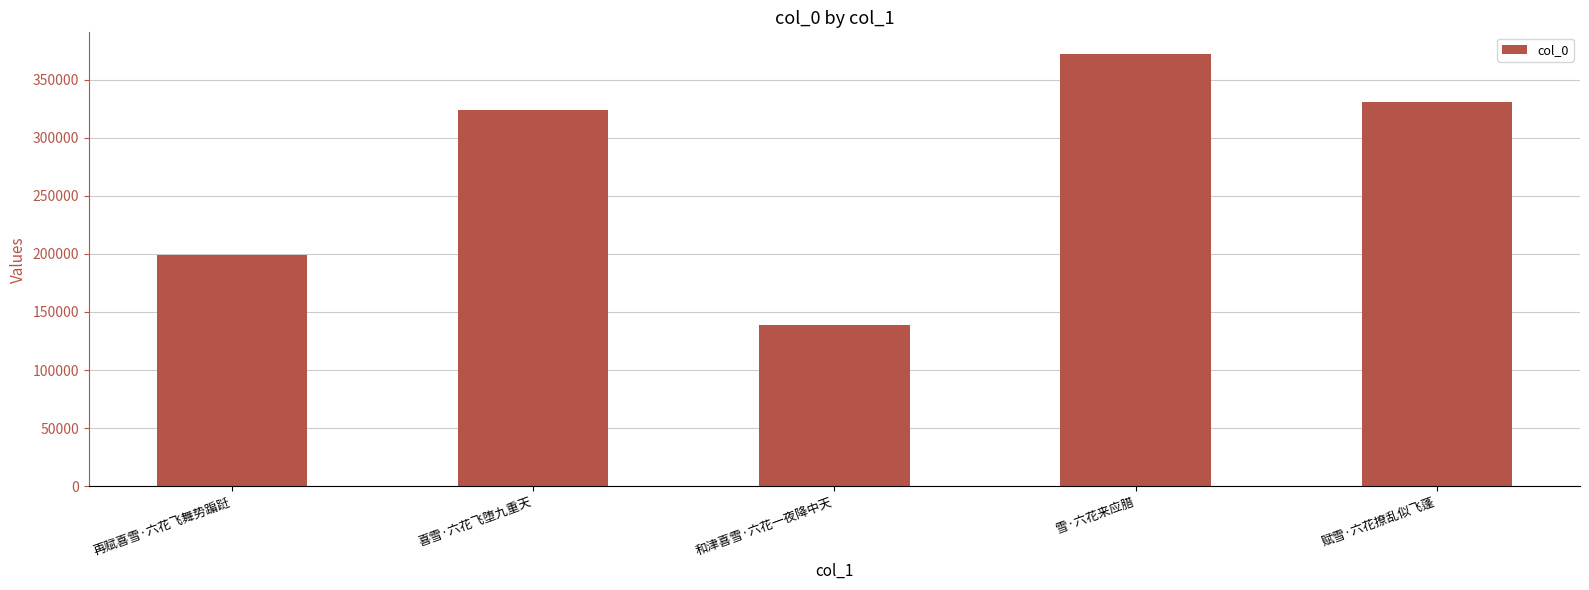

What is the label of the 4th bar from the right?

喜雪·六花飞堕九重天